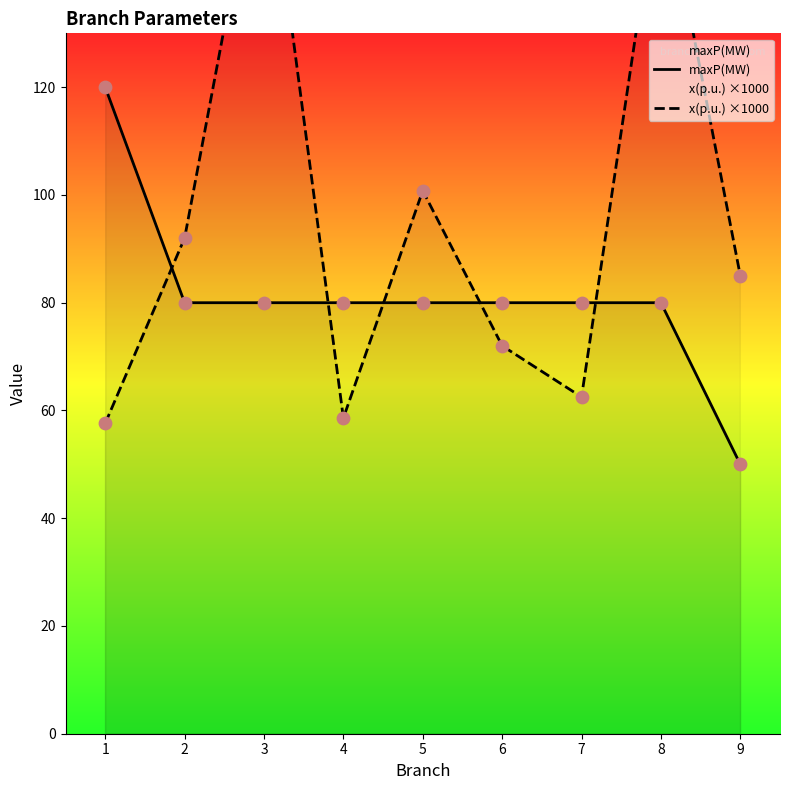

Which series has the largest total across all categories?

x(p.u.) ×1000